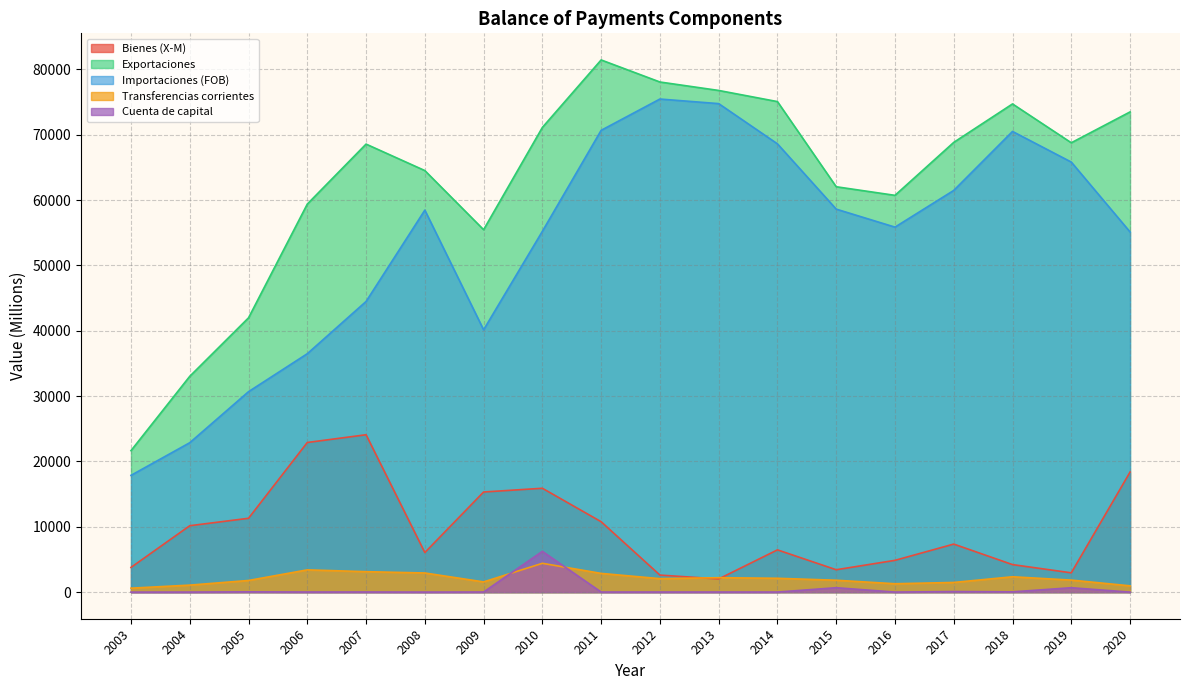

How many lines are shown in the chart?

5